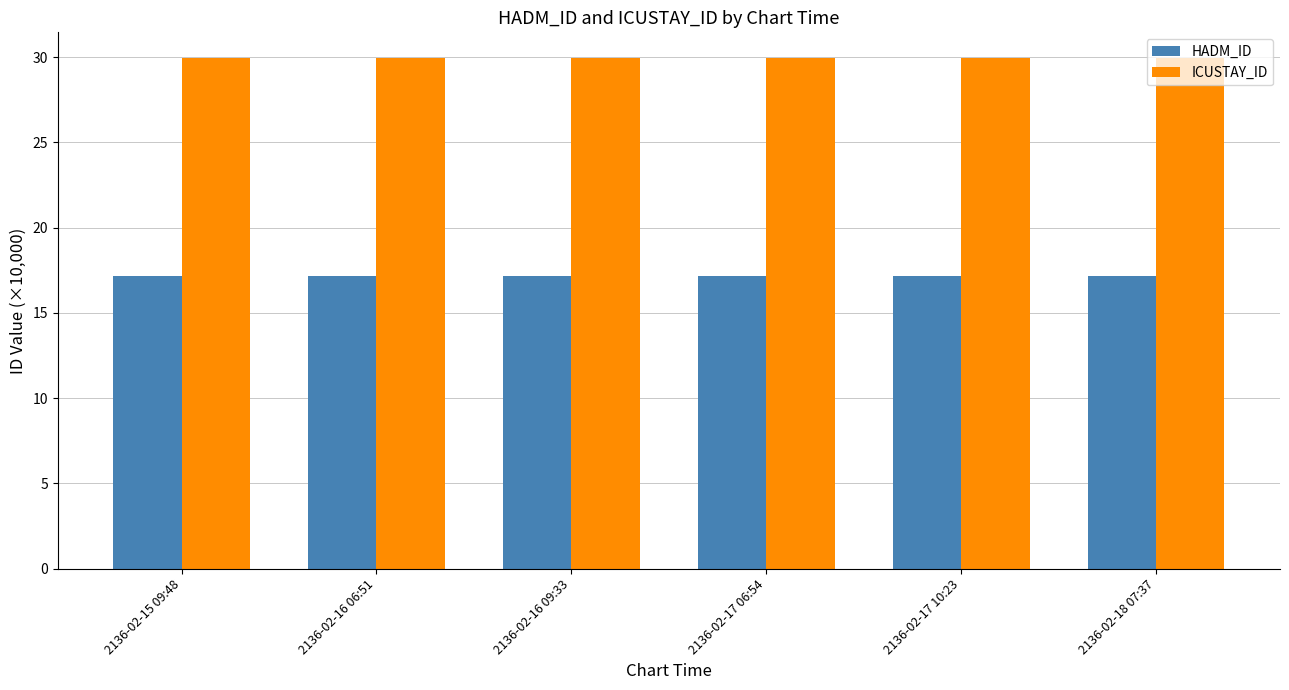

Does the chart contain any negative values?

No